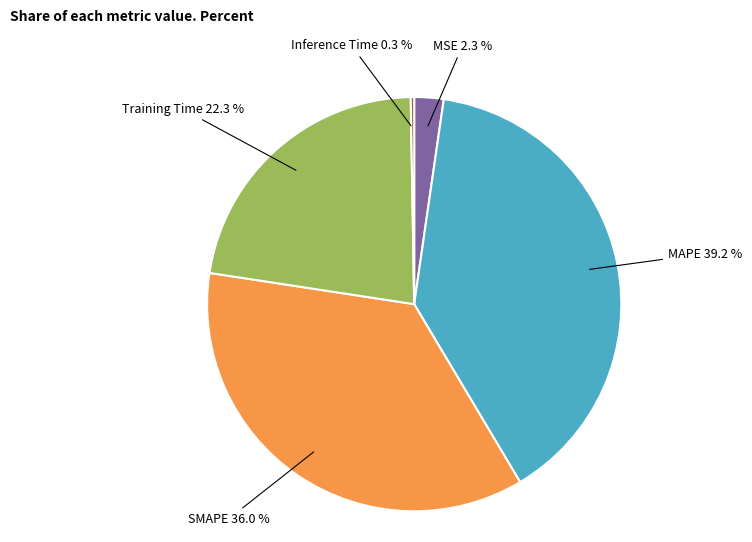

Combined, what portion of the pie is MSE and MAPE?

41.5%